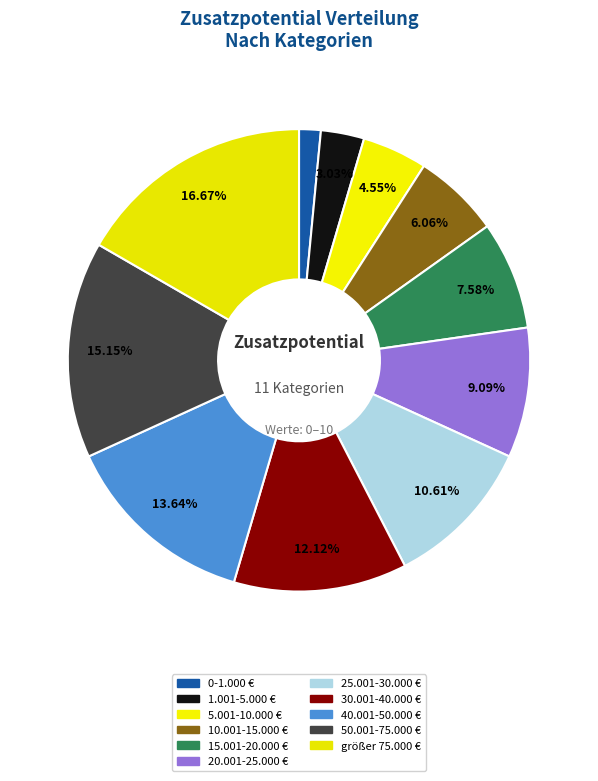

What is the smallest slice in the pie chart?

0-1.000 €